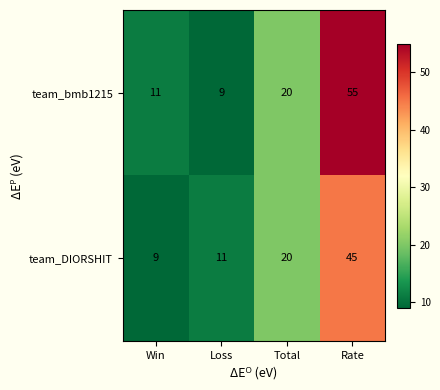

What is the average value of the team_DIORSHIT series?

21